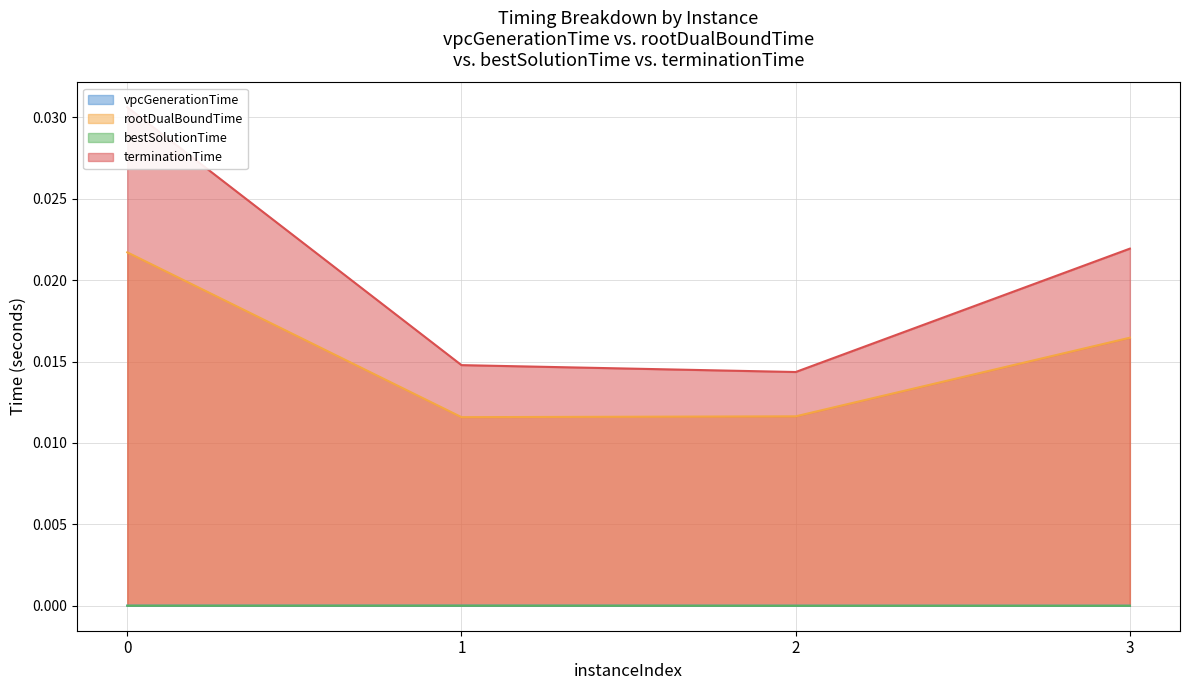

What is the total value across all series at 0?

0.1